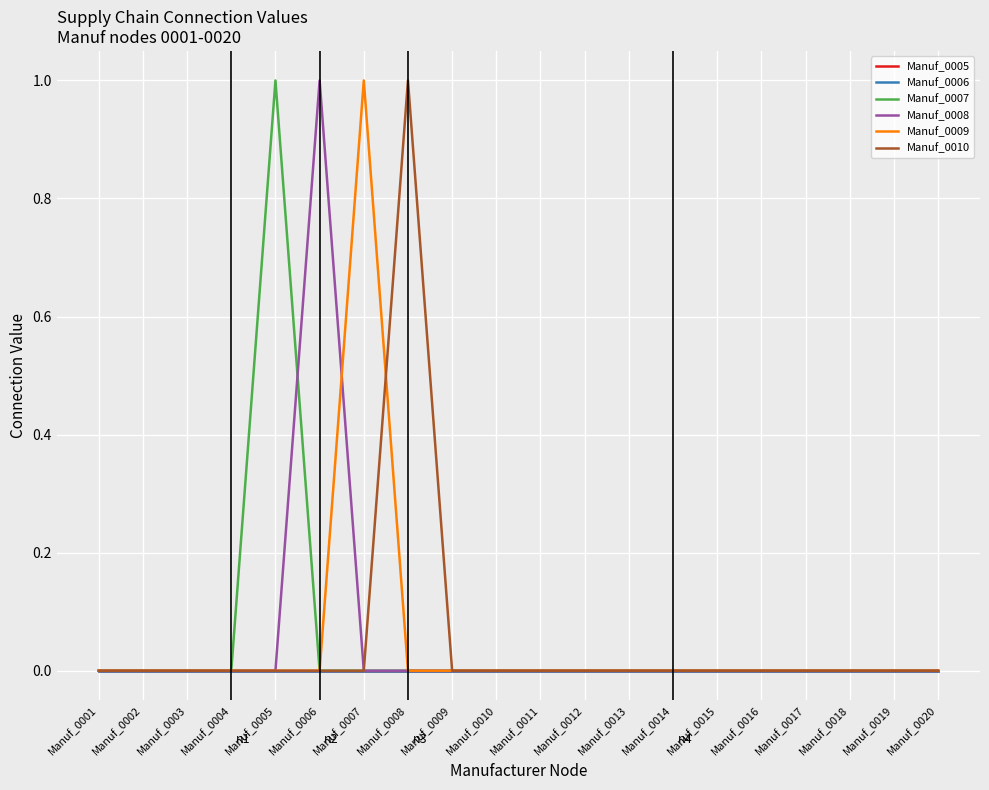

What is the difference between the highest and lowest values at Manuf_0008?

1